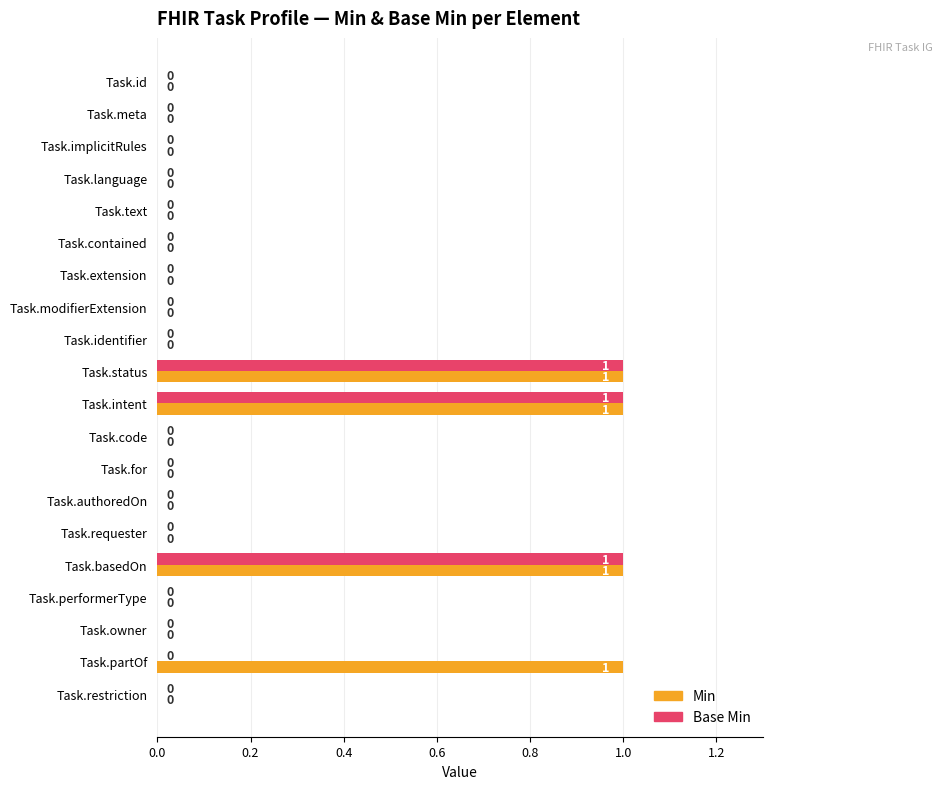

True or false: Min has a value of 0 at Task.for.

True